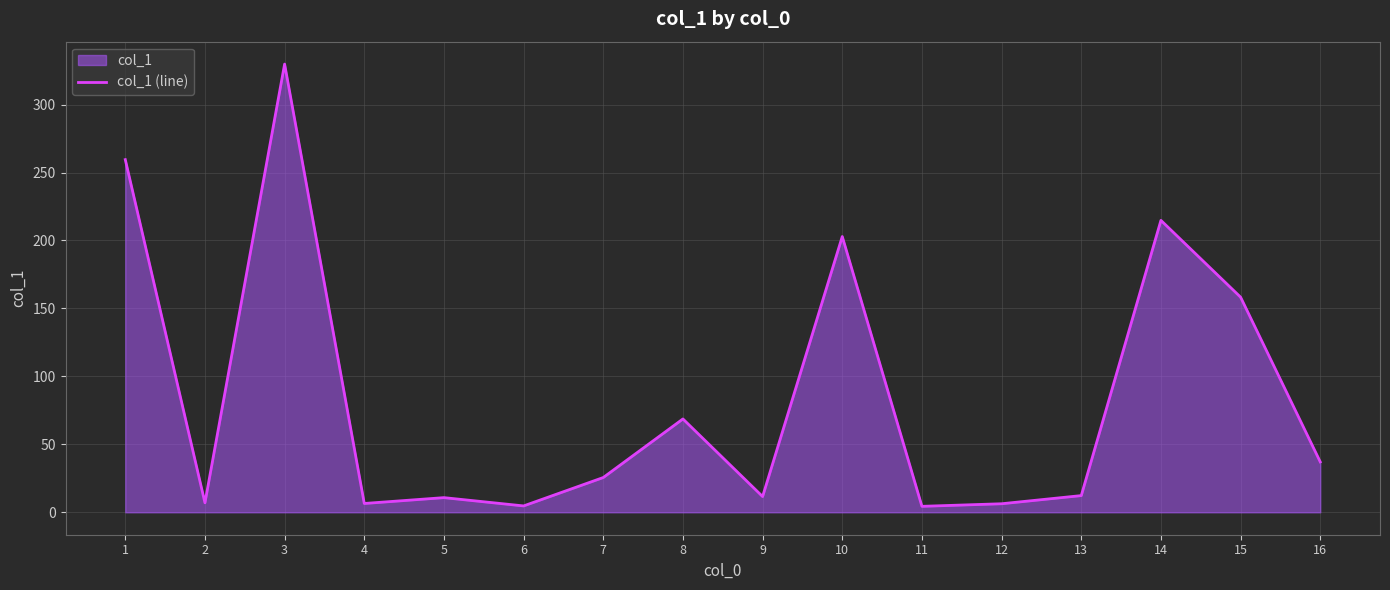

The value at 9 is 5.7. True or false?

False